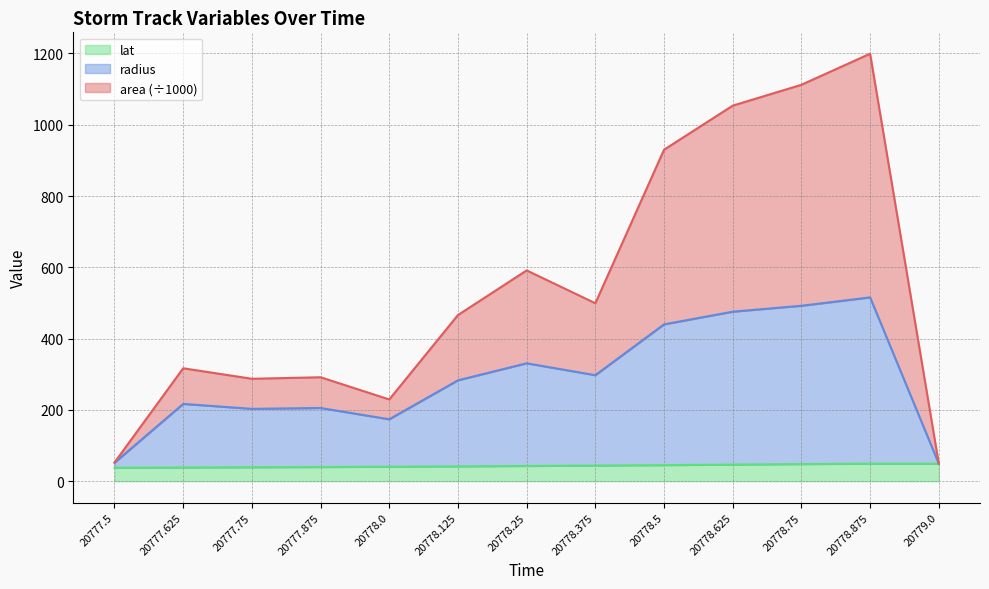

Rank the series by their maximum value, from highest to lowest.

area, radius, lat